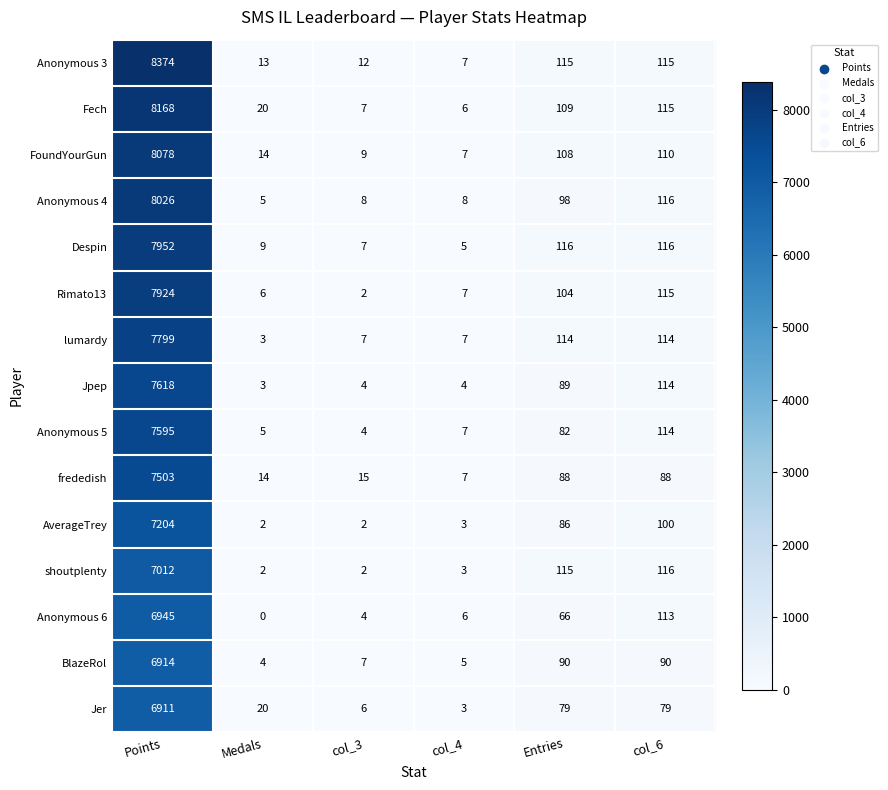

What is the average value of the Fech series?

1404